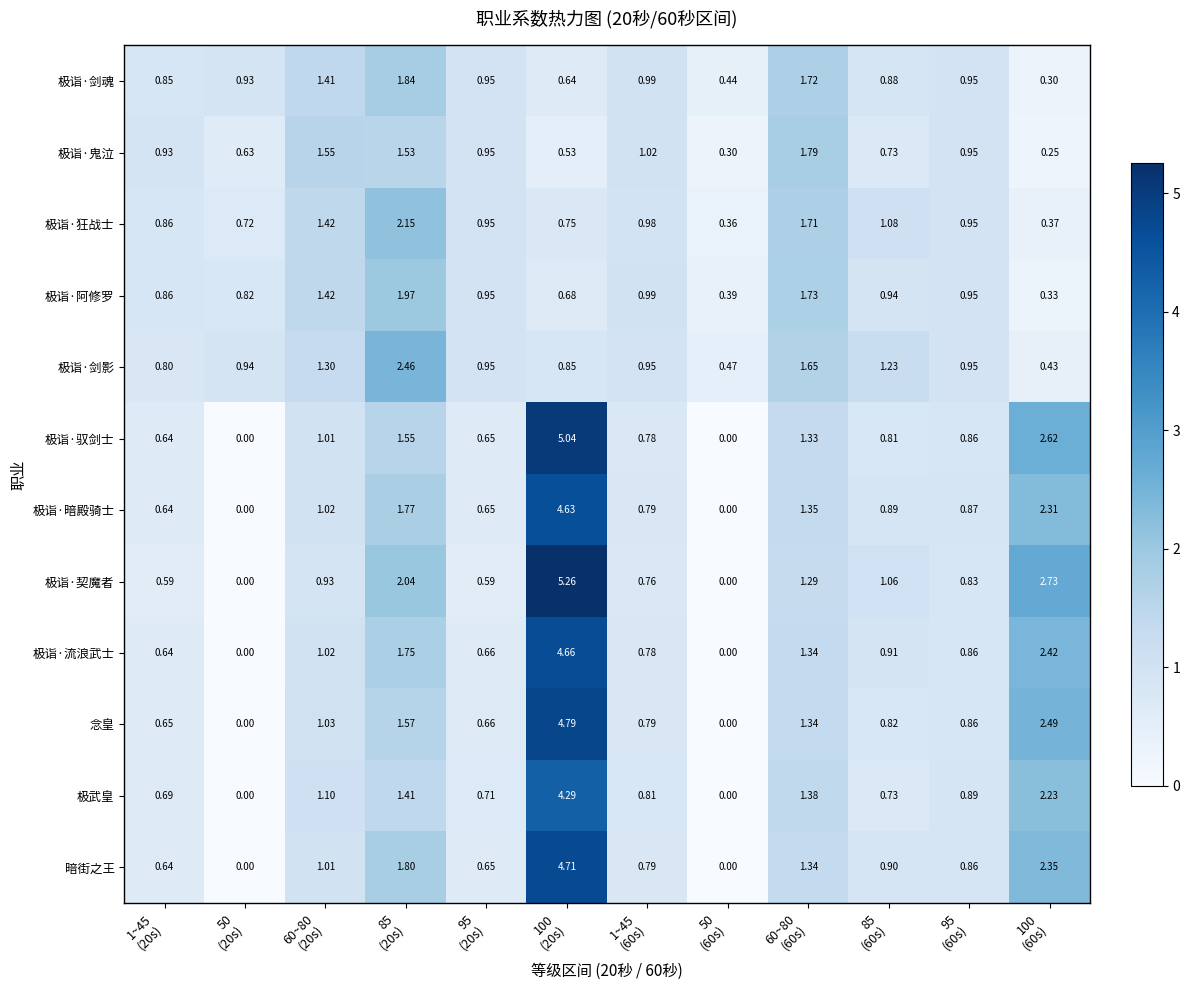

Which series has the widest spread of values?

极诣·契魔者